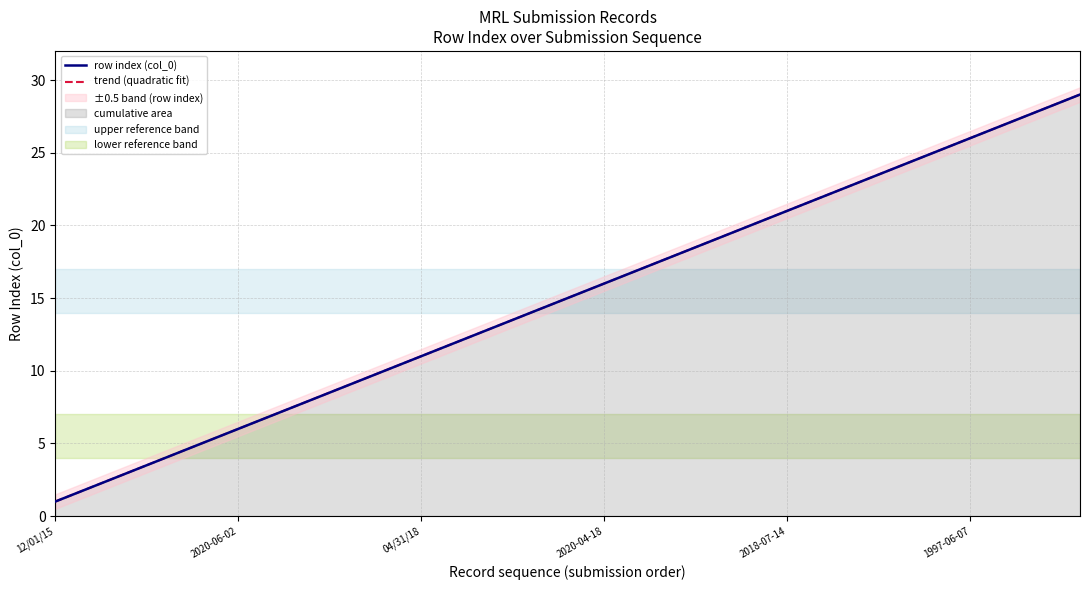

Which series has the largest range (max minus min)?

trend (quadratic fit)